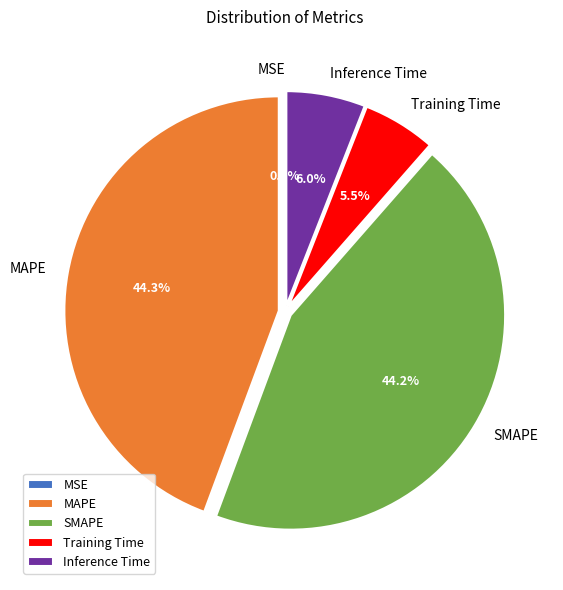

Does any single category account for the majority?

No